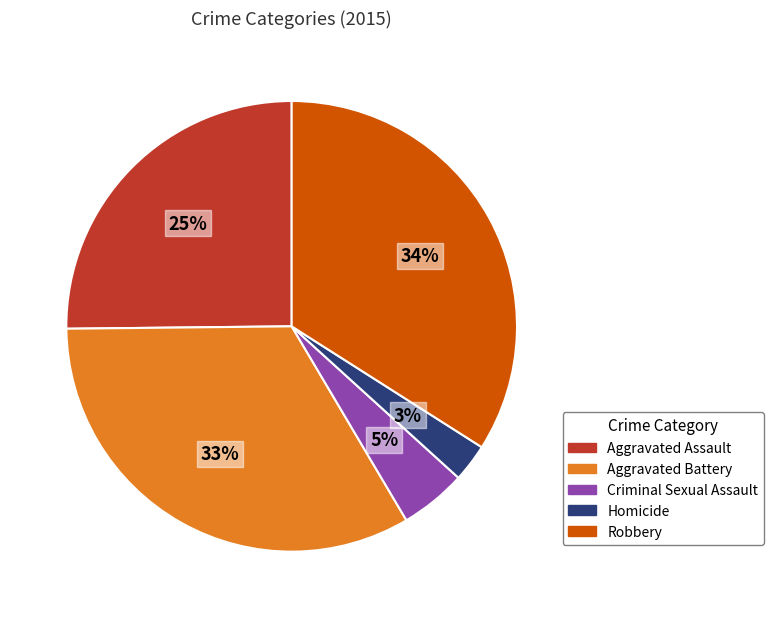

Which category has the biggest portion of the pie?

Robbery